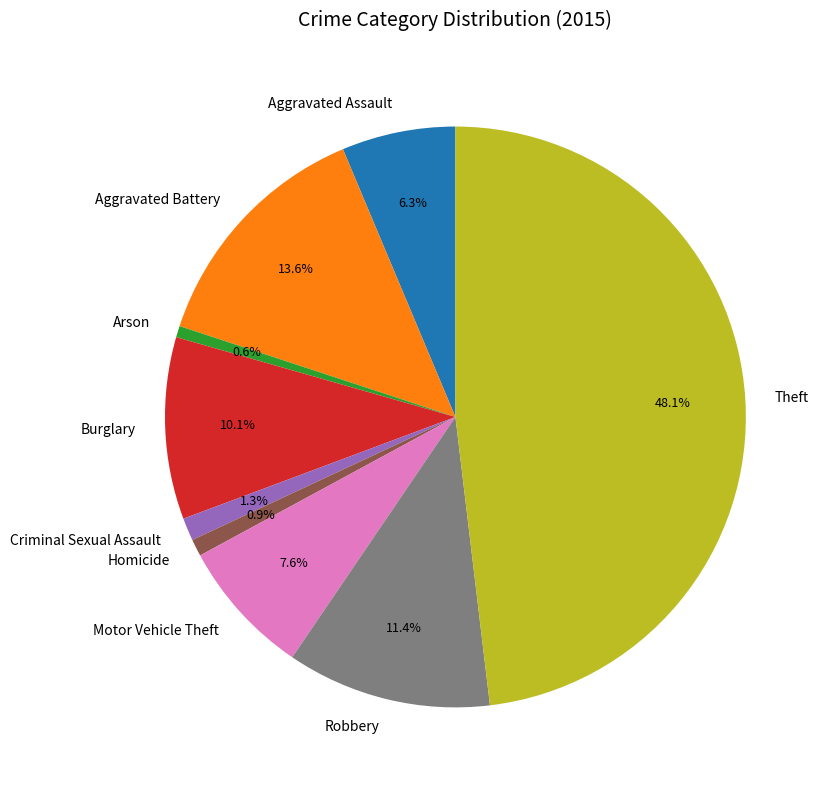

Approximately how many times larger is the value at Theft compared to Robbery?

4.2